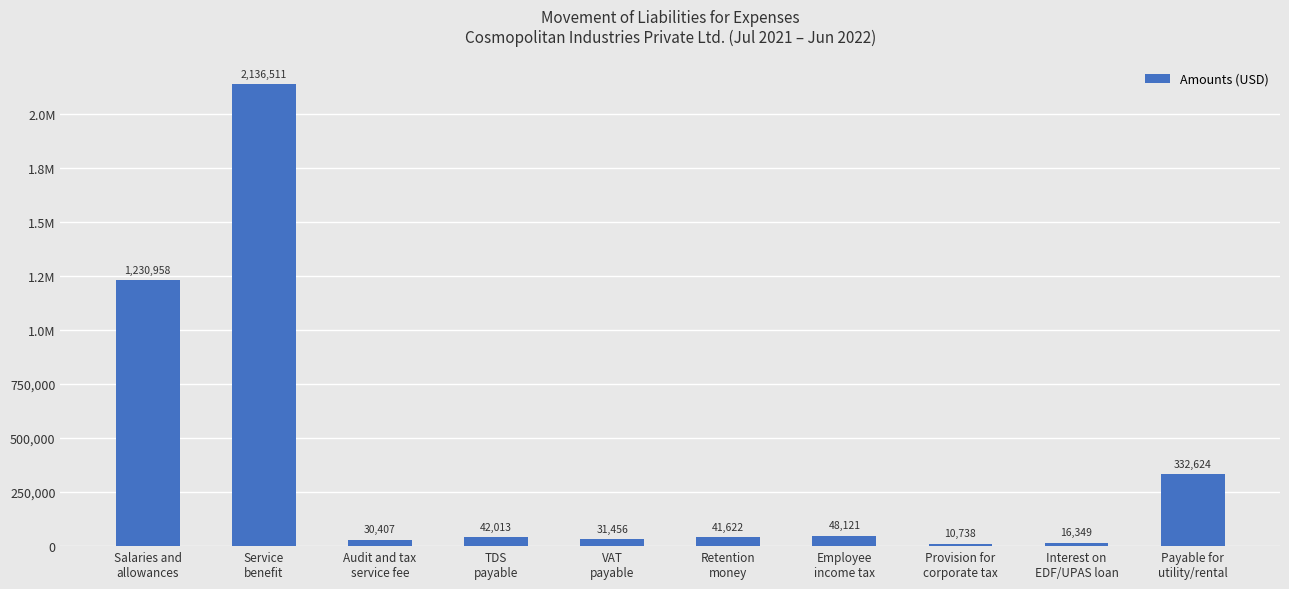

How many series are shown in this chart?

1